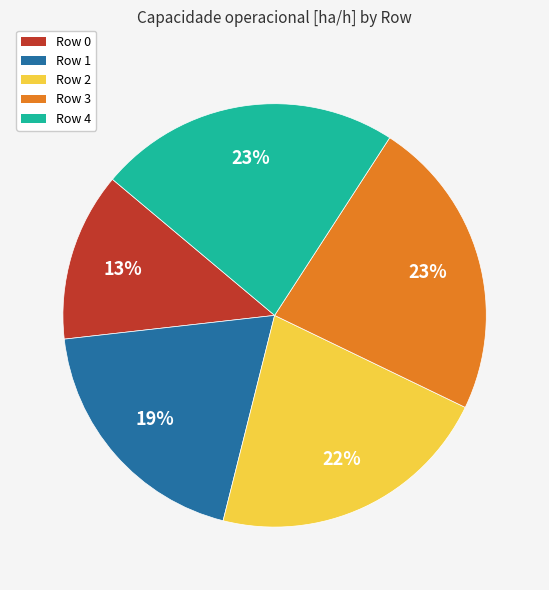

Do Row 4 and Row 1 together represent more than half of the pie?

No